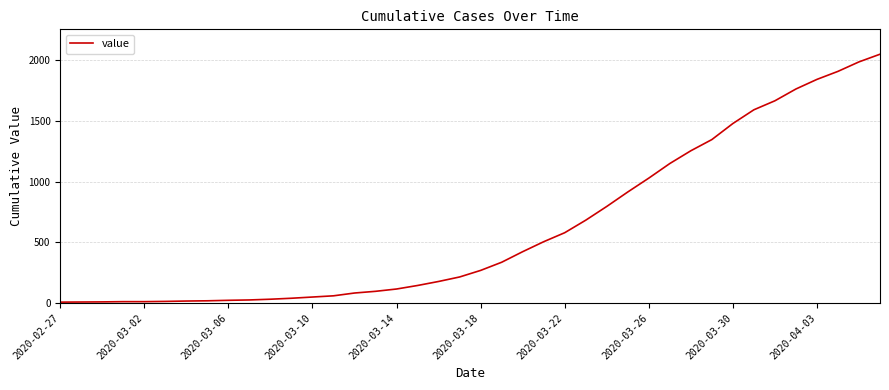

What is the difference between the maximum and minimum values?

2039